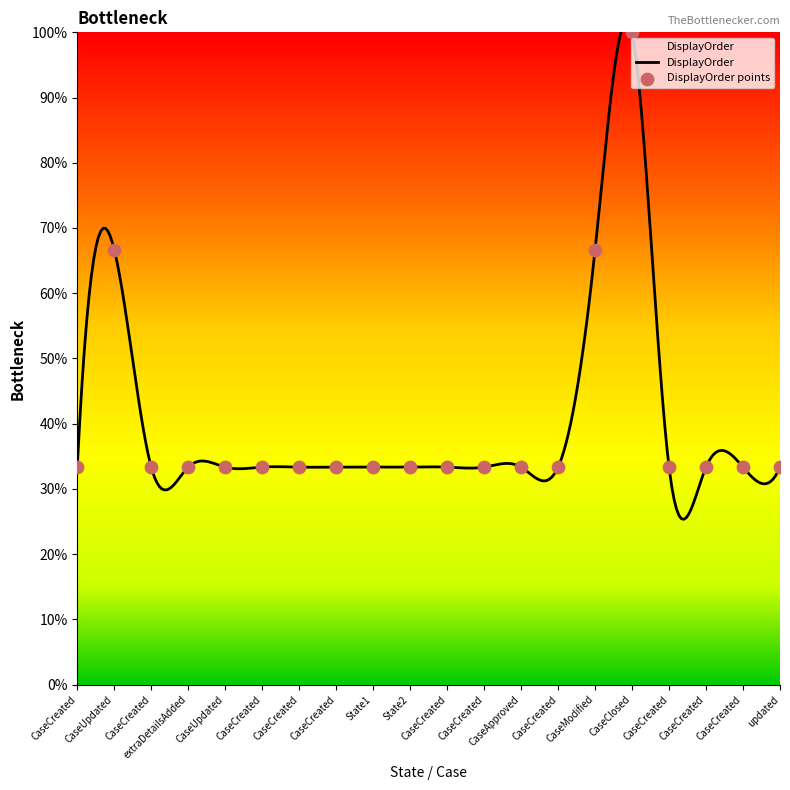

Which has a higher value, CaseCreated or CaseCreated?

CaseCreated